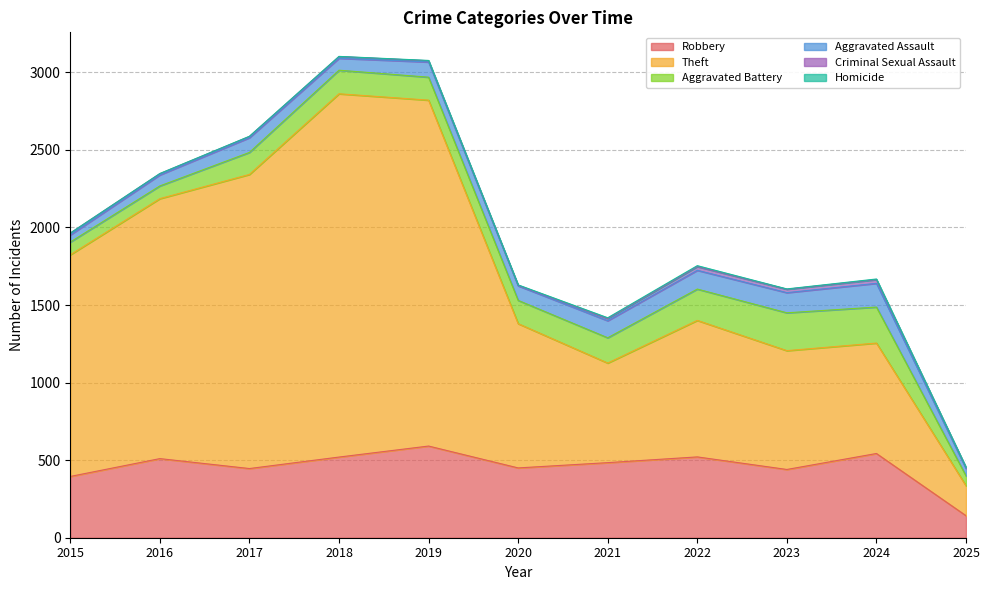

Reading left to right, list all the values displayed in this chart.

Robbery: 2015=395	2016=510	2017=446	2018=520	2019=591	2020=450	2021=484	2022=521	2023=440	2024=543	2025=142
Theft: 2015=1429	2016=1676	2017=1896	2018=2342	2019=2230	2020=930	2021=642	2022=880	2023=766	2024=712	2025=193
Aggravated Battery: 2015=82	2016=82	2017=142	2018=152	2019=148	2020=150	2021=163	2022=202	2023=244	2024=232	2025=64
Aggravated Assault: 2015=46	2016=71	2017=95	2018=77	2019=98	2020=94	2021=110	2022=121	2023=130	2024=153	2025=47
Criminal Sexual Assault: 2015=12	2016=8	2017=8	2018=11	2019=8	2020=3	2021=14	2022=24	2023=22	2024=24	2025=7
Homicide: 2015=0	2016=1	2017=1	2018=1	2019=2	2020=3	2021=5	2022=6	2023=2	2024=4	2025=1